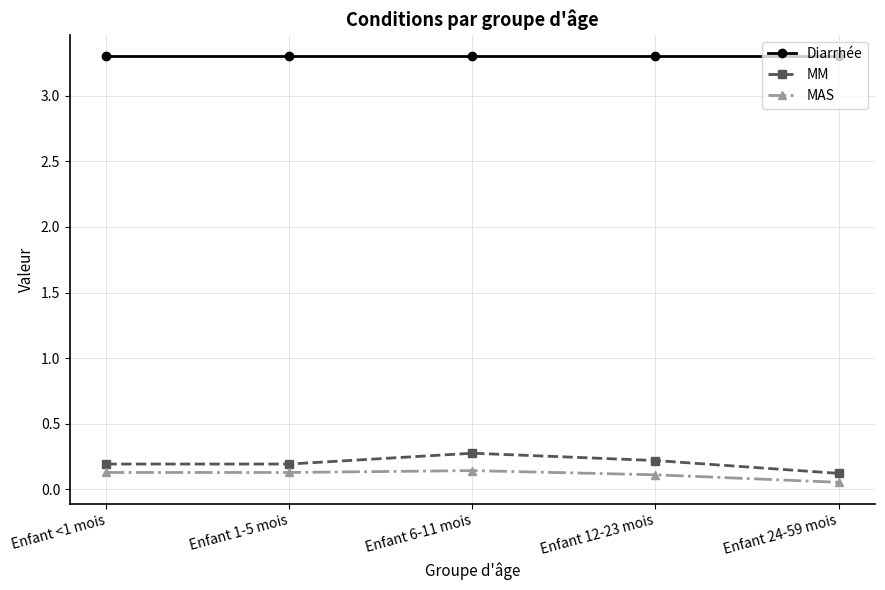

What is the label of the 2nd point from the left?

Enfant 1-5 mois